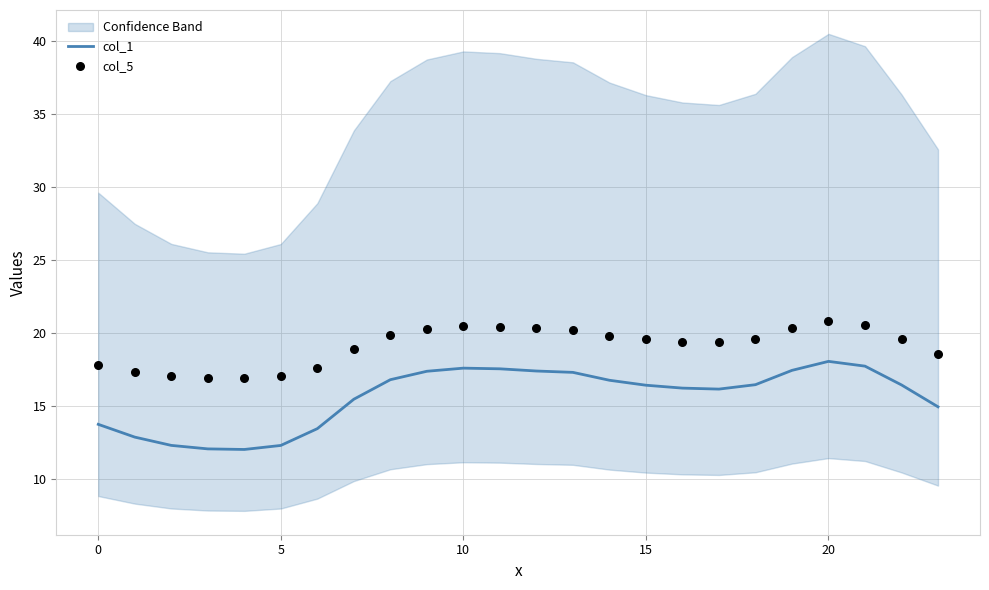

Which series reaches the maximum Y coordinate?

col_5